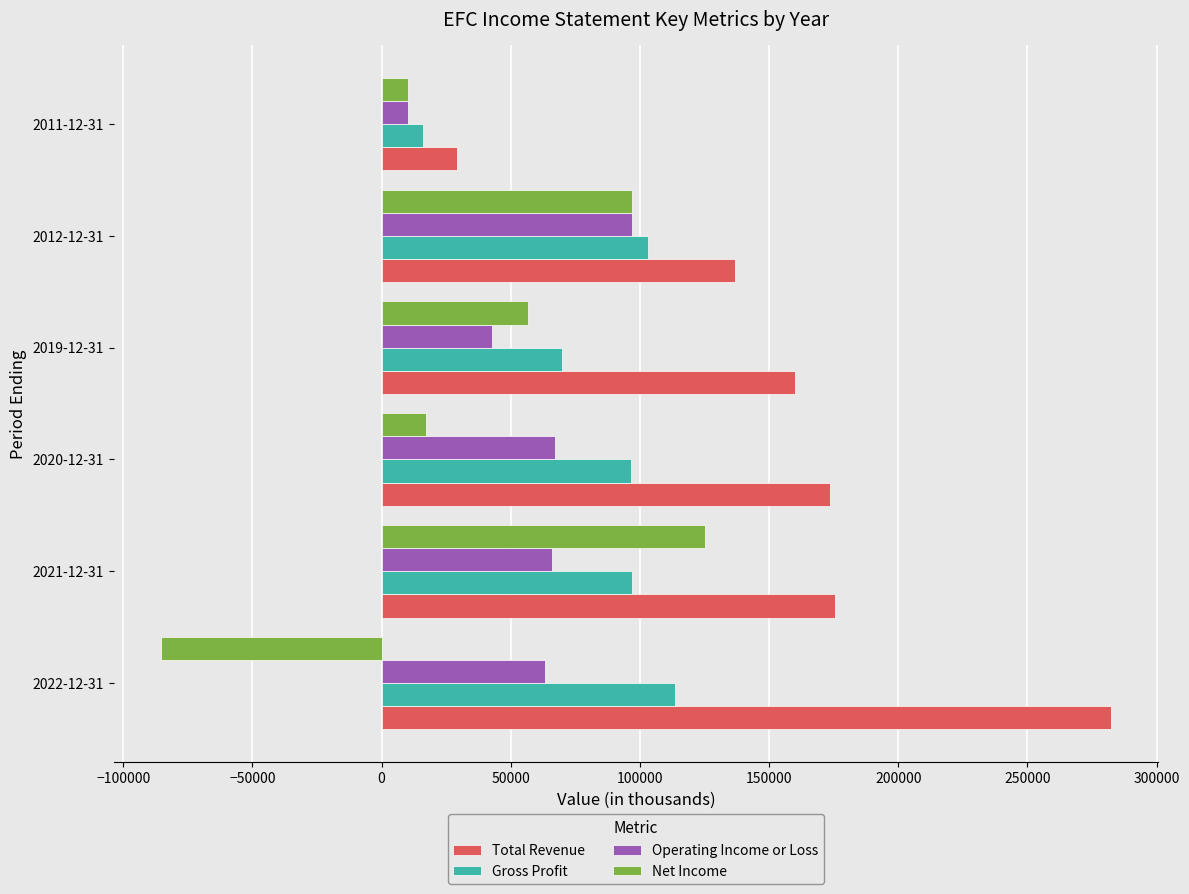

Which series has the largest total across all categories?

Total Revenue